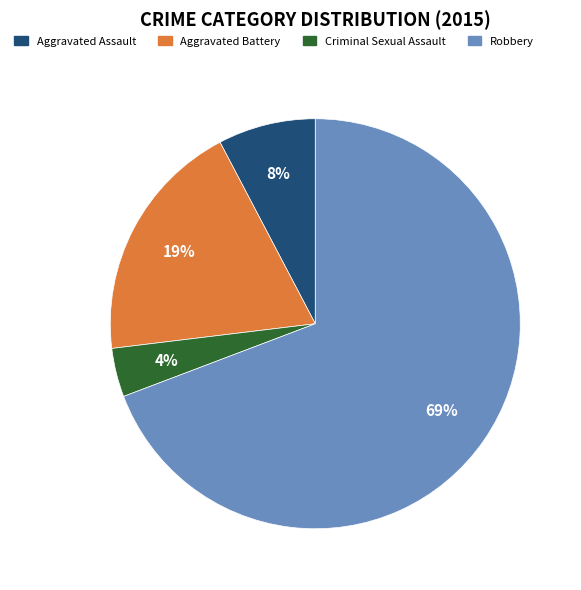

Is there any slice that represents more than half of the pie?

Yes